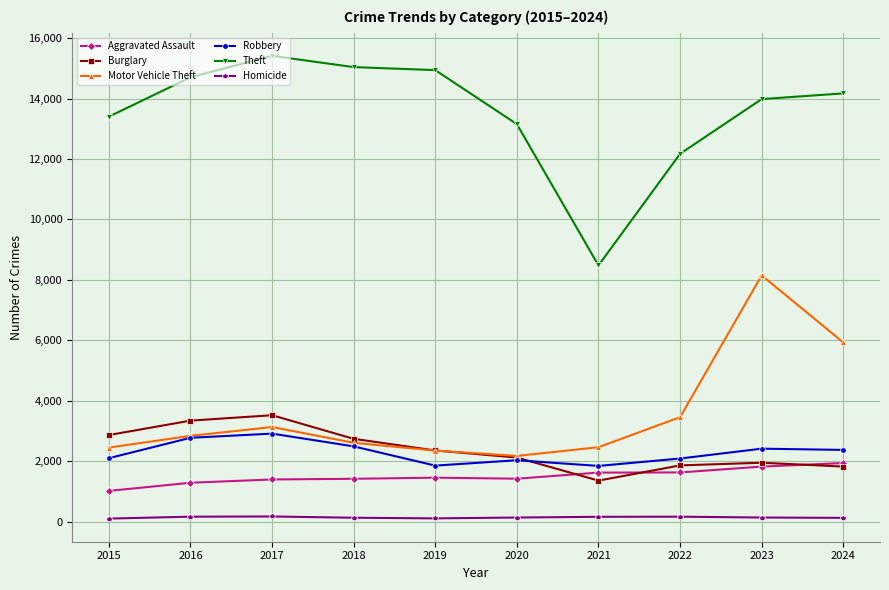

Which series has the widest spread of values?

Theft